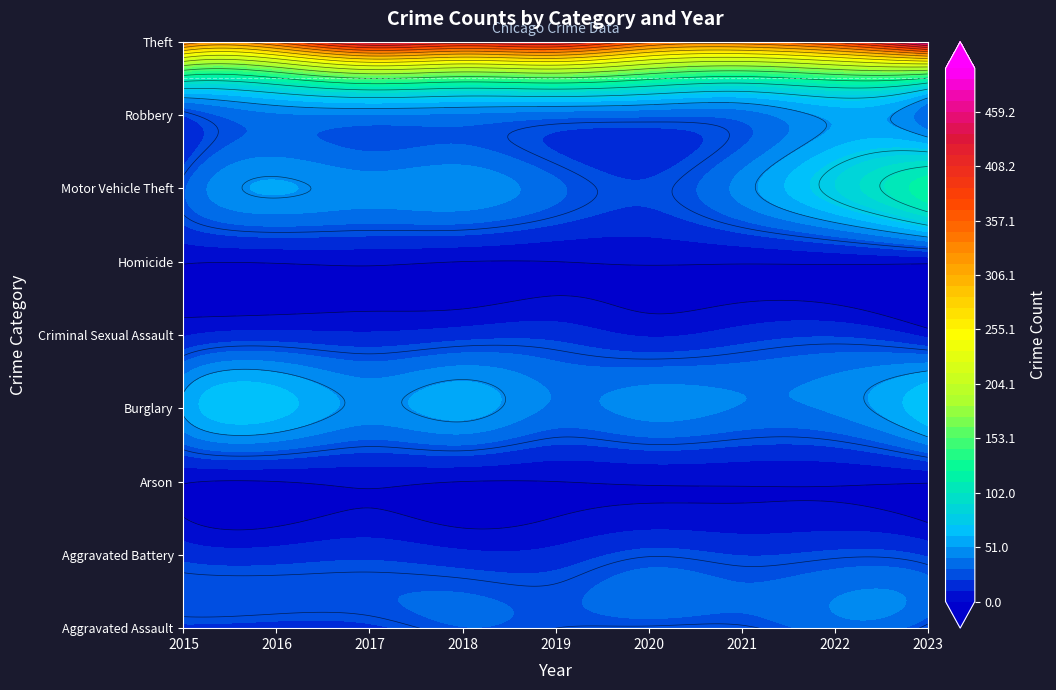

Reading right to left, list all the values displayed in this chart.

Aggravated Assault: 21	36	23	23	25	30	17	14	17
Aggravated Battery: 19	23	20	24	14	13	18	15	17
Arson: 1	1	1	1	0	0	2	0	1
Burglary: 71	43	40	45	39	56	47	66	52
Criminal Sexual Assault: 7	19	15	9	17	16	12	14	9
Homicide: 3	2	1	1	0	0	2	1	1
Motor Vehicle Theft: 120	81	45	22	33	49	46	52	29
Robbery: 32	54	35	33	35	39	40	39	21
Theft: 481	383	344	358	428	417	438	357	350